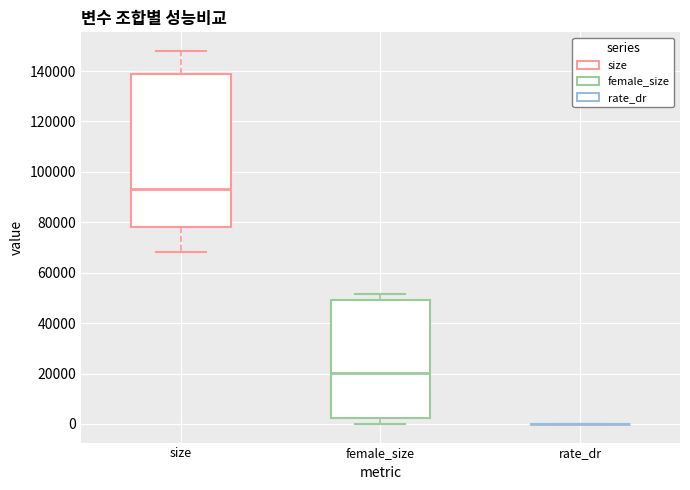

Where does the lower whisker of the box for size end on the y-axis? The values are not printed on the chart, so give them approximately, as read against the axis.

68000